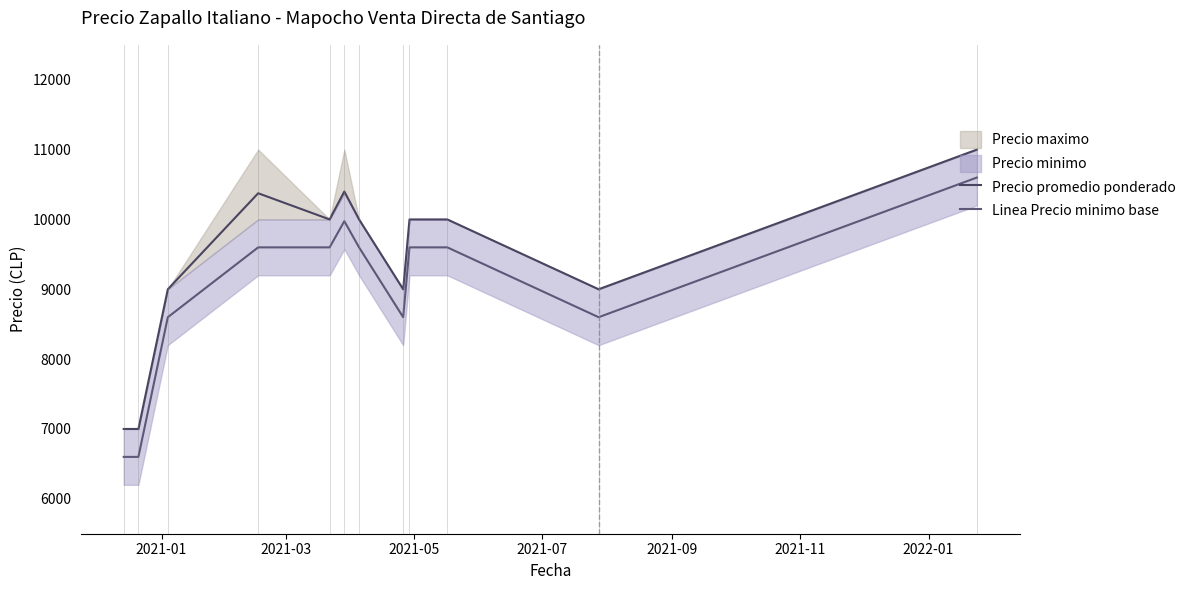

Is the value of Precio promedio ponderado at 11 greater than the value of Linea Precio minimo base at 9?

Yes